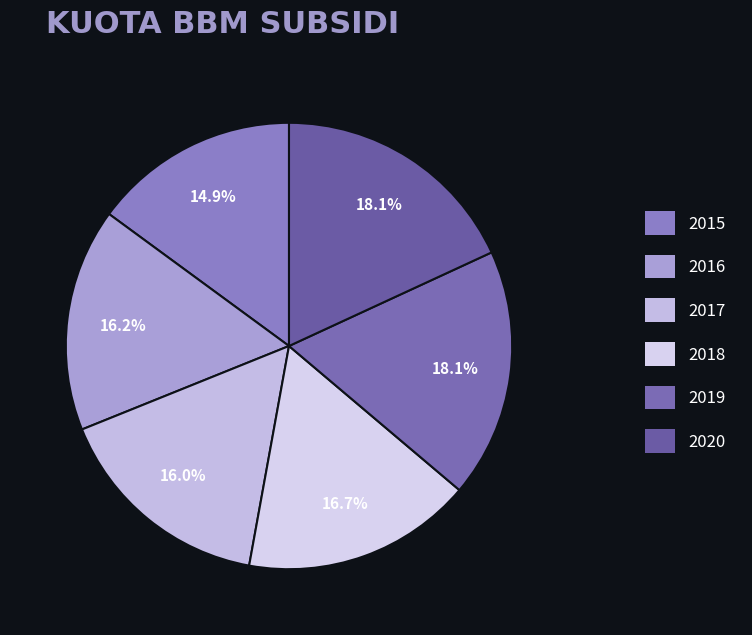

Count the number of slices in the pie.

6